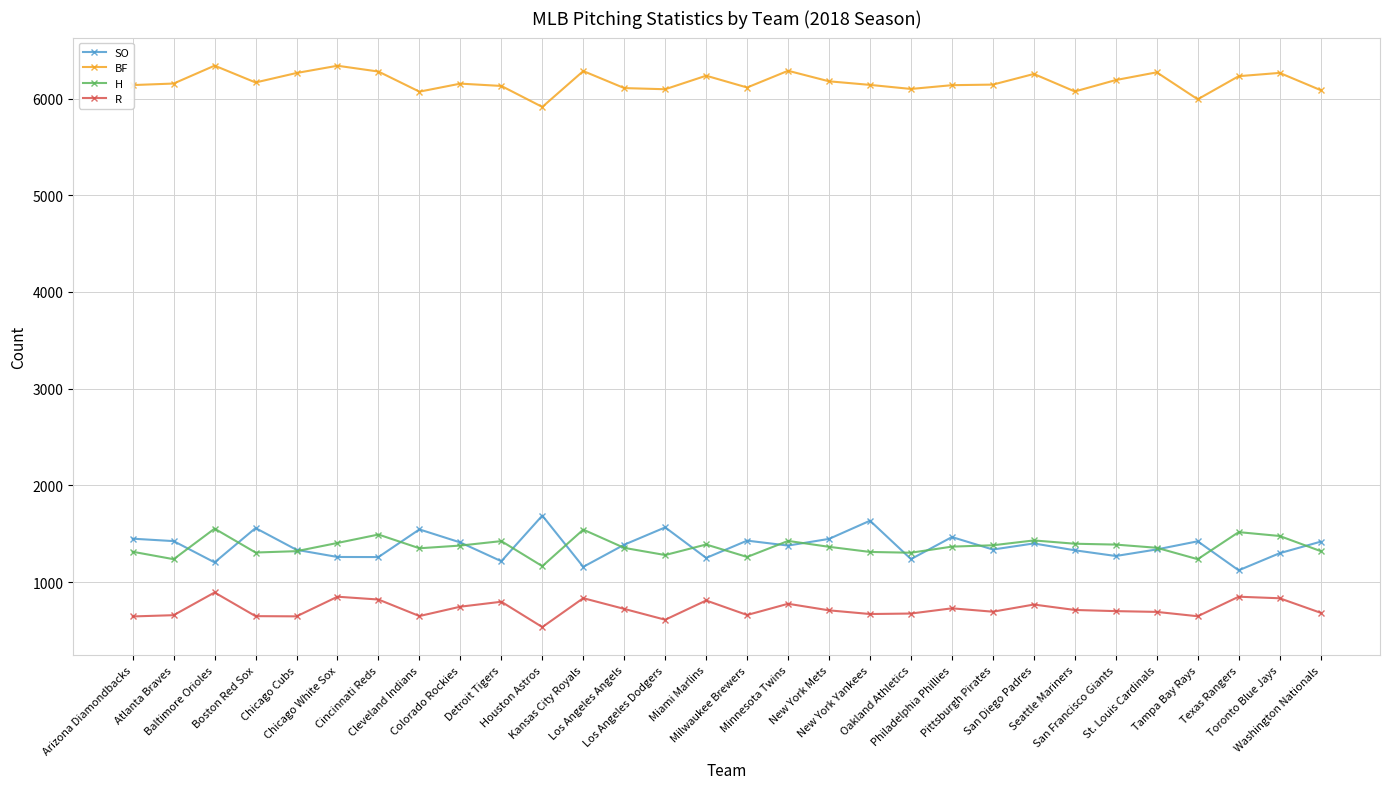

What is the value of the BF point at the 5th from the left?

6264